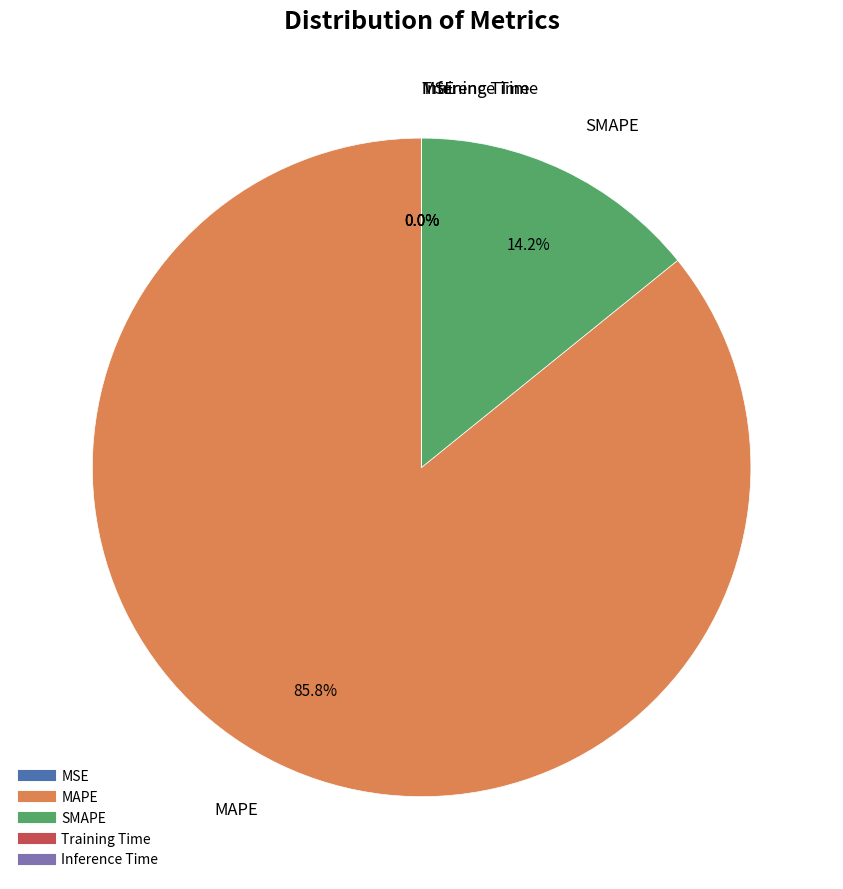

Is there any slice that represents more than half of the pie?

Yes